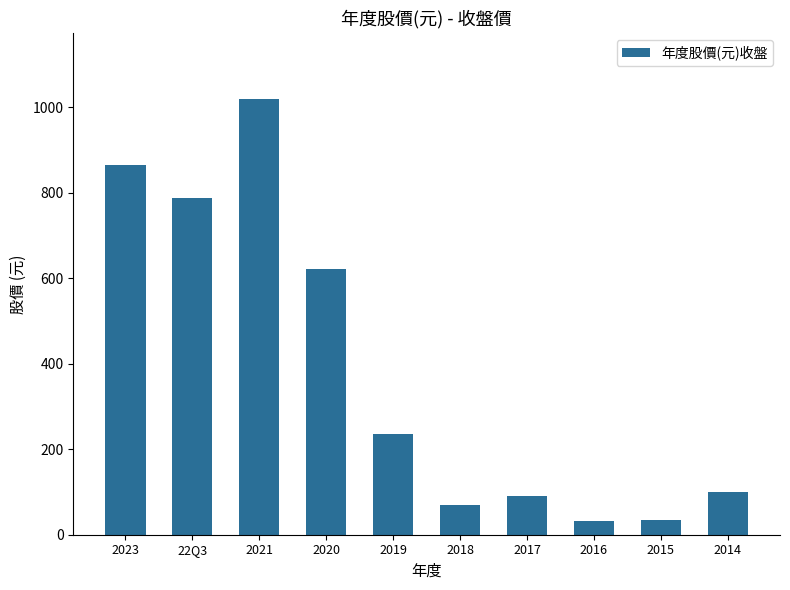

What is the greatest value displayed?

1020.0